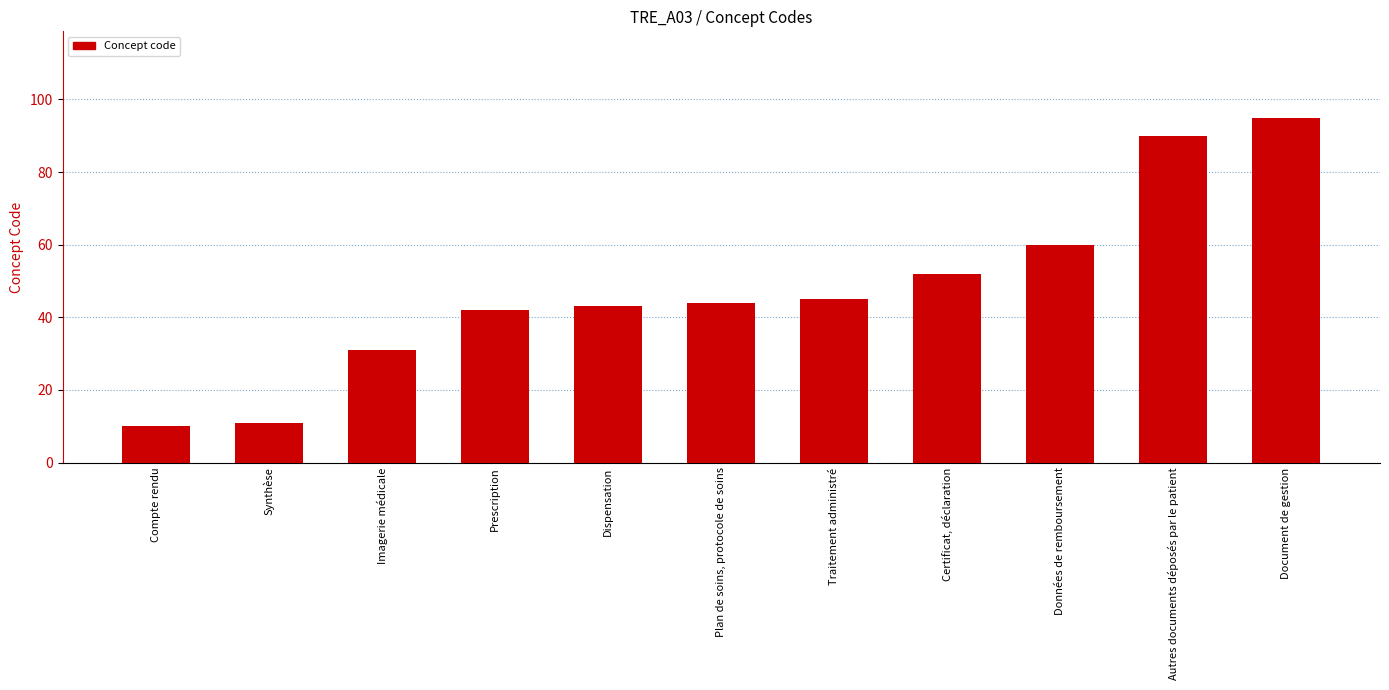

Reading left to right, transcribe all the data shown in this chart.

Compte rendu=10	Synthèse=11	Imagerie médicale=31	Prescription=42	Dispensation=43	Plan de soins, protocole de soins=44	Traitement administré=45	Certificat, déclaration=52	Données de remboursement=60	Autres documents déposés par le patient=90	Document de gestion=95